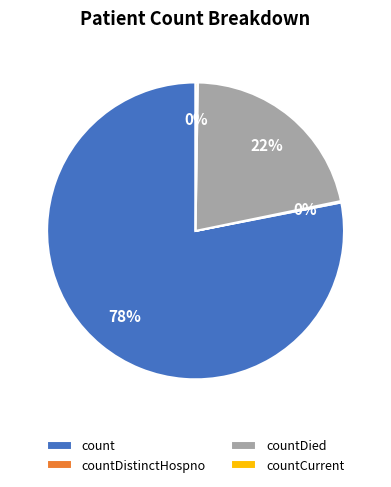

The count slice represents 66% of the pie. True or false?

False